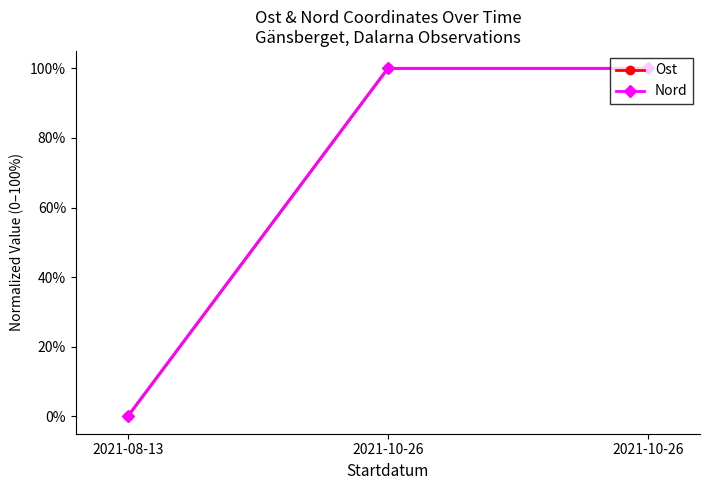

At how many categories does at least one series exceed 13?

2